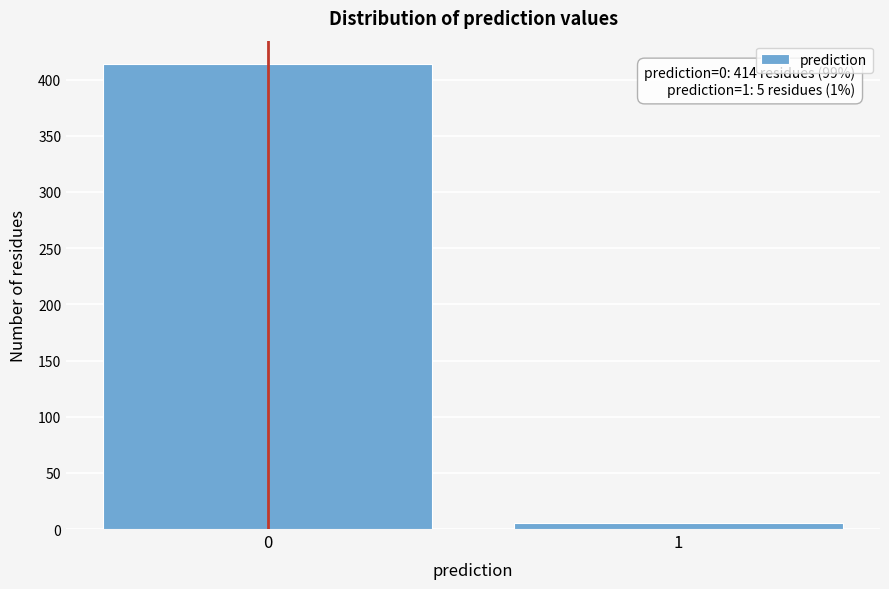

Reading right to left, extract all data points from this chart.

5	414